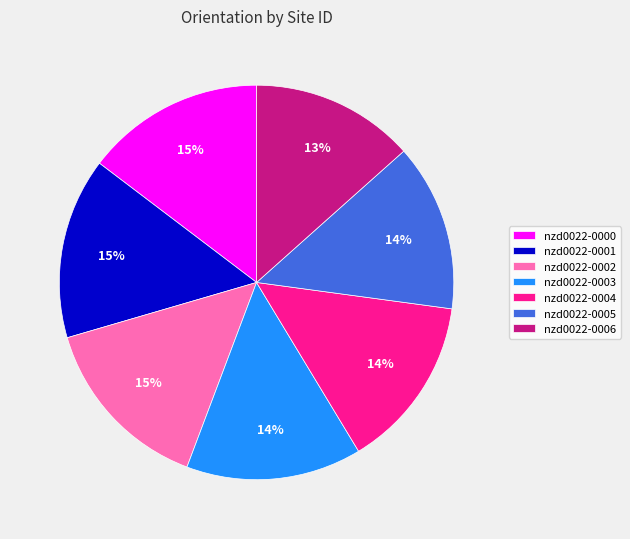

How many segments does this pie chart have?

7